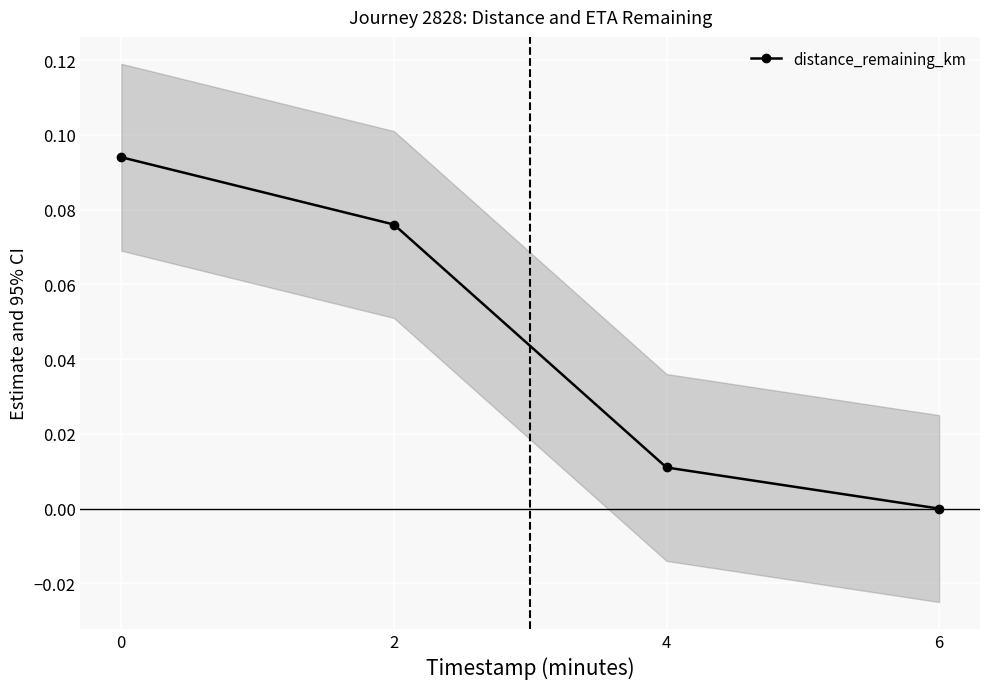

How many data points are above 0?

3